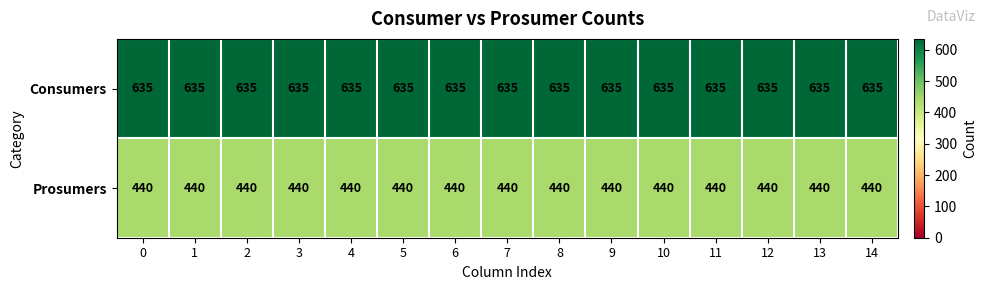

What is the total value across all series at 5?

1075